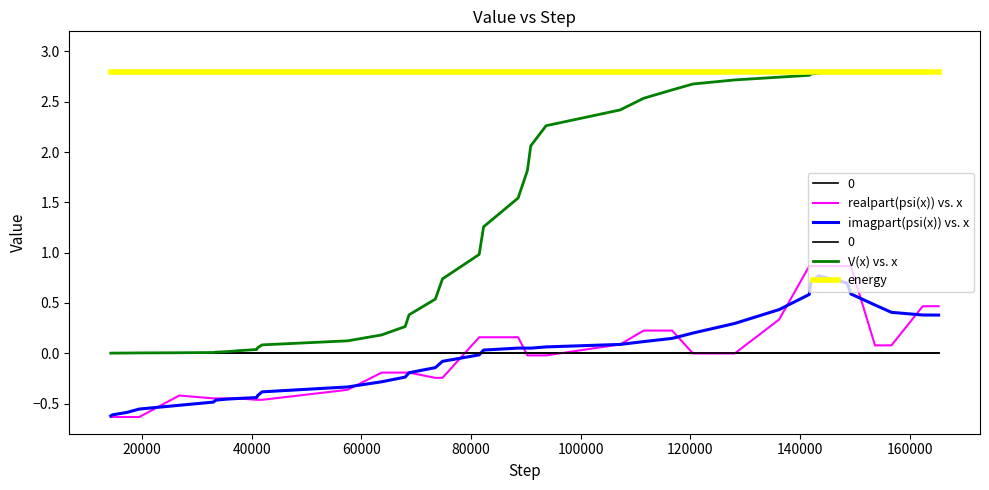

How many interior local valleys does the imagpart(psi(x)) vs. x series have?

1